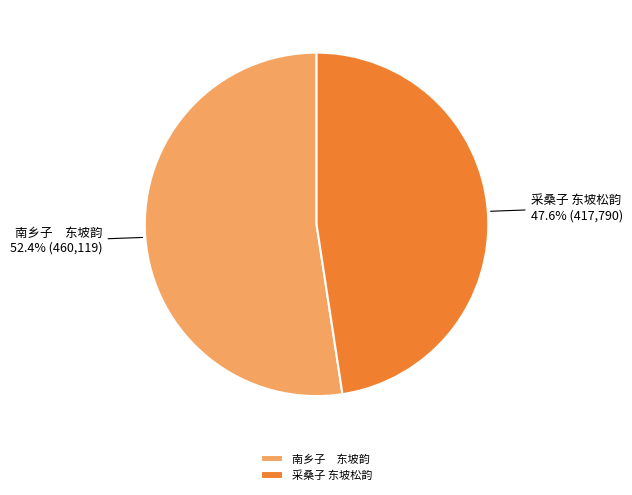

The 采桑子 东坡松韵 slice represents 41% of the pie. True or false?

False